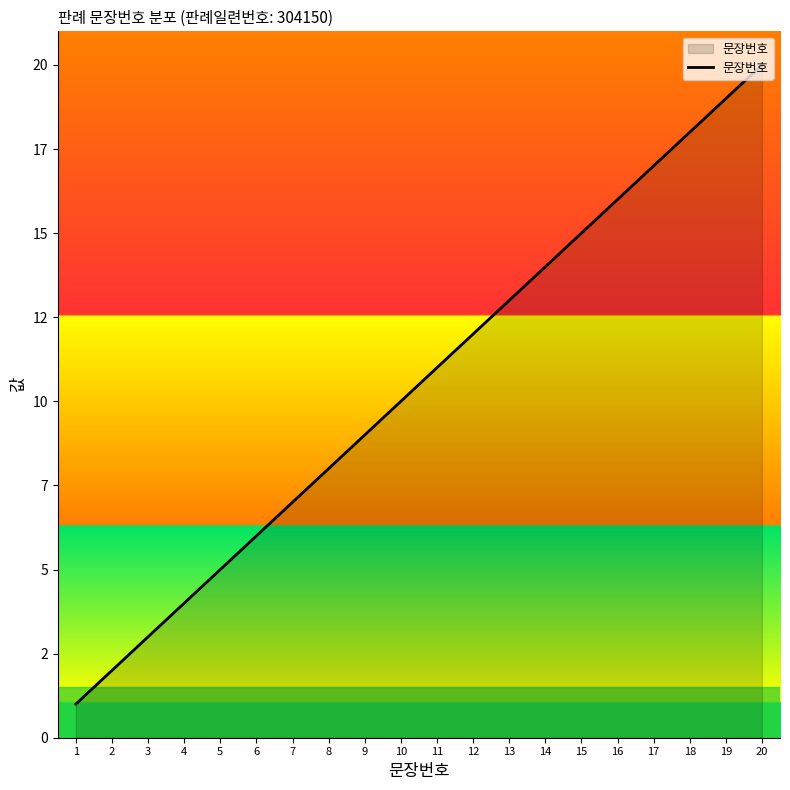

What is the difference between the second highest and minimum values?

18